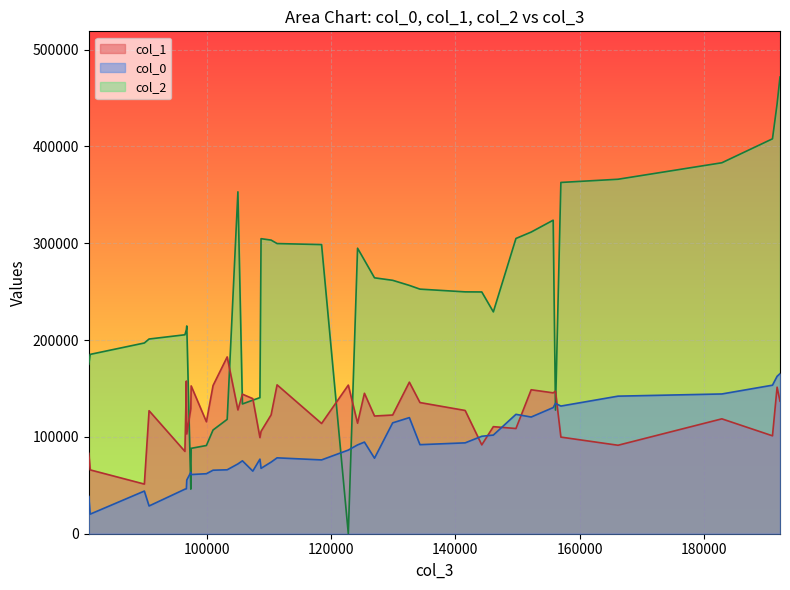

Reading left to right, transcribe all the data shown in this chart.

col_1: 192261.83=136897.8	191792.06=151377.6	191050.39=101145.6	182901.99=118671.9	166187.94=91391.8	156991.12=99814.7	156122.51=147198.9	155752.6=145530.1	152211.77=148719.0	149759.96=108679.2	146121.95=110594.1	144259.4=91790.6	141585.52=127320.4	134307.35=135495.1	132602.65=156547.4	129917.04=122616.8	126992.93=121597.6	125370.37=145077.6	124266.9=114175.8	122776.86=153514.1	118474.03=113867.3	111313.02=153773.4	110352.25=122782.8	108733.99=105751.0	108552.04=99281.3	107404.34=139553.2	105733.54=144136.0	105008.31=127864.6	103282.38=182645.6	101004.64=153032.1	99937.59=115641.3	97483.56=152701.9	97427.84=129219.6	96778.92=103057.5	96712.8=157693.9	96479.51=85047.4	90708.19=127056.2	89949.14=51283.1	81229.06=65947.9	81005.76=82982.1
col_0: 192261.83=165349.2	191792.06=162597.7	191050.39=153441.5	182901.99=144372.4	166187.94=142107.3	156991.12=131876.9	156122.51=134615.5	155752.6=130298.1	152211.77=120542.5	149759.96=123334.9	146121.95=101913.1	144259.4=100672.0	141585.52=93863.8	134307.35=91992.4	132602.65=119943.2	129917.04=114523.6	126992.93=78013.1	125370.37=94657.2	124266.9=91749.2	122776.86=86419.7	118474.03=76253.9	111313.02=78389.5	110352.25=73994.6	108733.99=67532.5	108552.04=77044.0	107404.34=64664.7	105733.54=75328.9	105008.31=72107.6	103282.38=66051.5	101004.64=65605.5	99937.59=61994.5	97483.56=61136.4	97427.84=63408.9	96778.92=55493.9	96712.8=46426.1	96479.51=46014.0	90708.19=28663.8	89949.14=44069.9	81229.06=20229.6	81005.76=38558.5
col_2: 192261.83=471784.1	191792.06=443898.5	191050.39=407934.5	182901.99=383199.6	166187.94=366168.4	156991.12=362861.4	156122.51=127716.8	155752.6=323876.7	152211.77=311613.3	149759.96=304981.6	146121.95=229161.0	144259.4=249744.5	141585.52=249839.4	134307.35=252664.9	132602.65=256512.9	129917.04=261776.2	126992.93=264346.1	125370.37=282574.3	124266.9=294919.6	122776.86=0.0	118474.03=298664.5	111313.02=299737.3	110352.25=303319.3	108733.99=304768.7	108552.04=140574.8	107404.34=137962.6	105733.54=134050.1	105008.31=353183.8	103282.38=118148.2	101004.64=107138.4	99937.59=91131.2	97483.56=88218.2	97427.84=46085.2	96778.92=214634.8	96712.8=210797.7	96479.51=205517.6	90708.19=201126.8	89949.14=197029.4	81229.06=185265.1	81005.76=174999.3